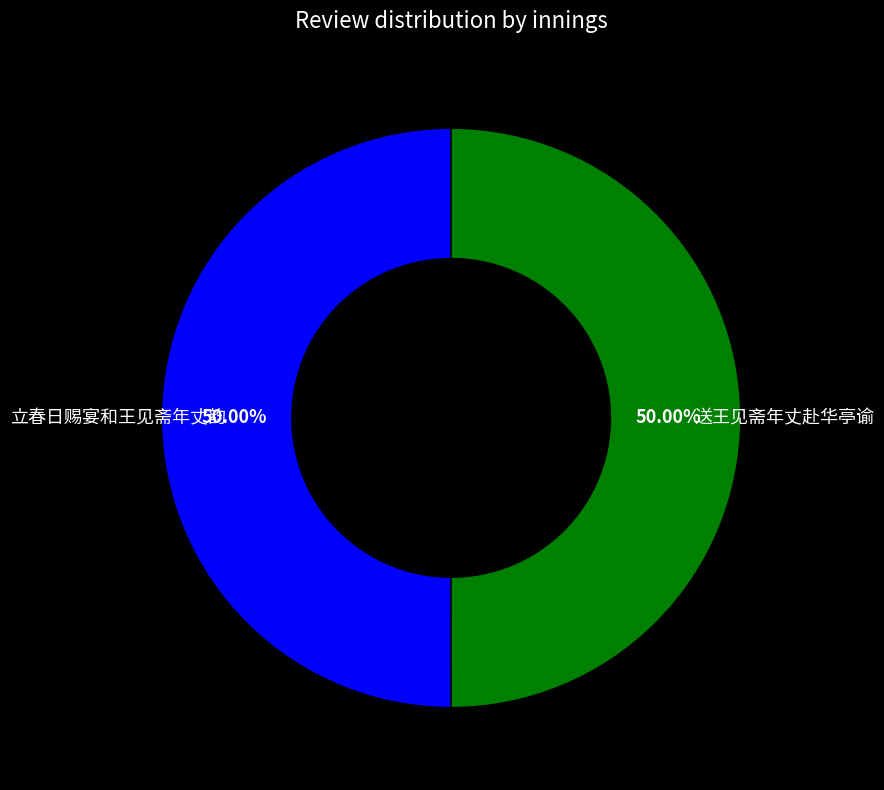

Approximately how many times larger is the value at 立春日赐宴和王见斋年丈韵 compared to 送王见斋年丈赴华亭谕?

1.0